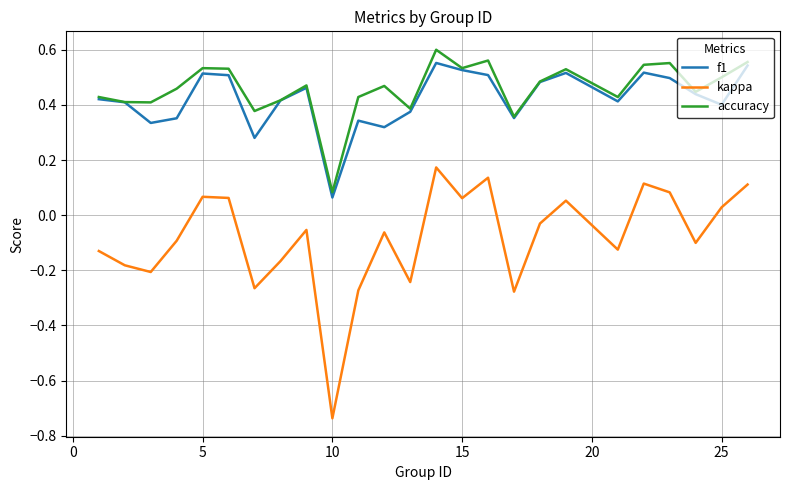

How many interior local peaks does the kappa series have?

7